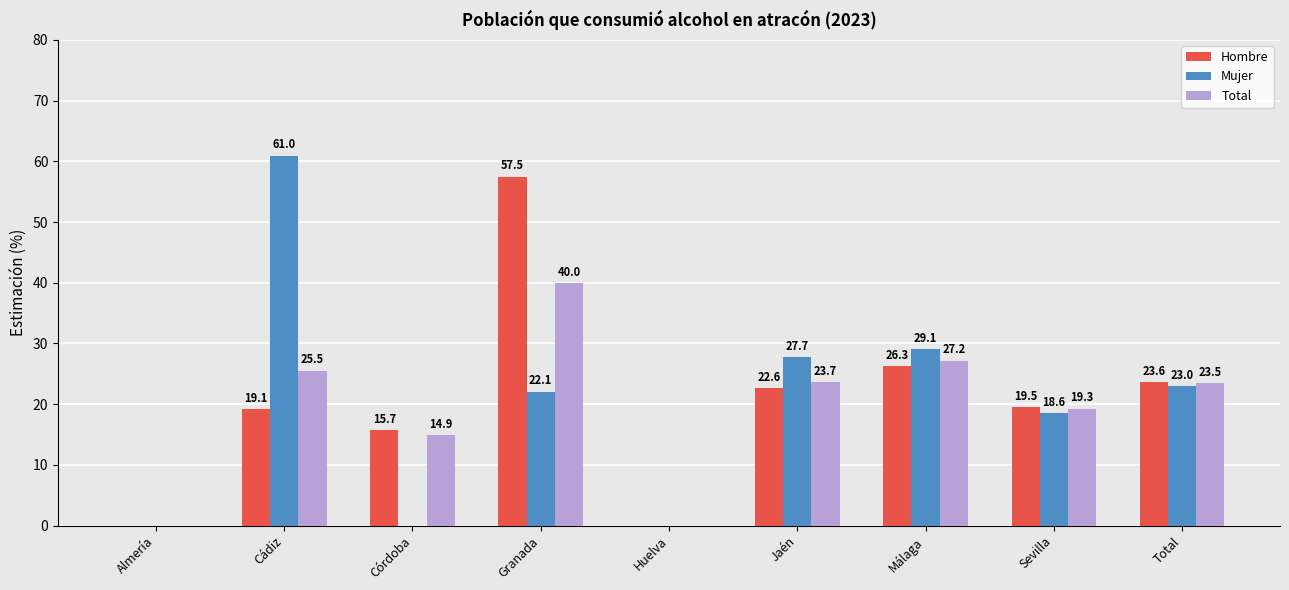

Is the value of Hombre at Jaén greater than the value of Total at Córdoba?

Yes